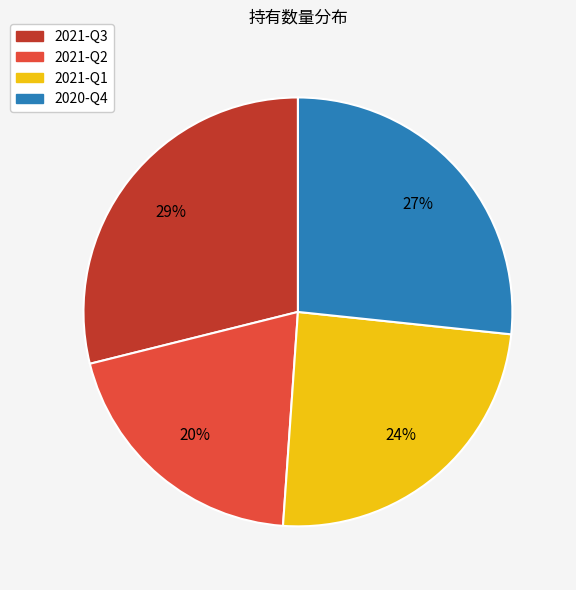

Do 2021-Q2 and 2021-Q3 together represent more than half of the pie?

No